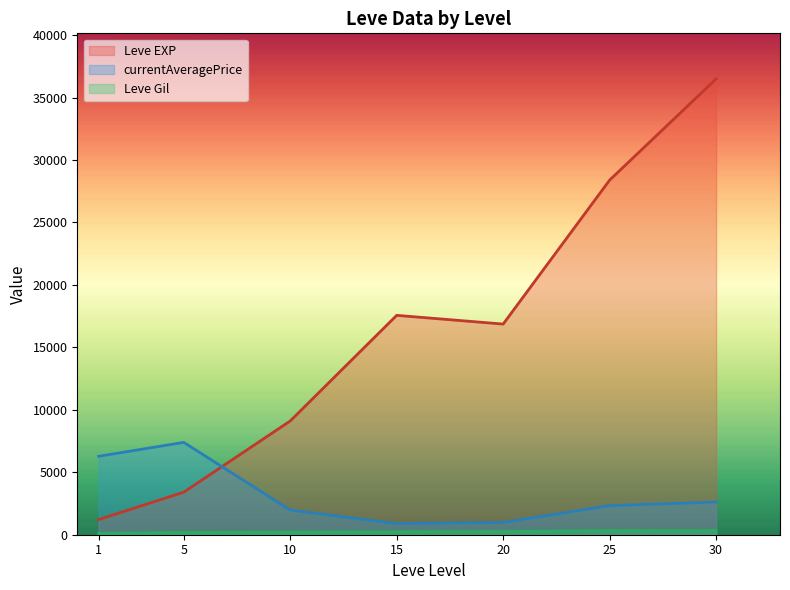

The value of currentAveragePrice at 15 is 891.7. True or false?

True